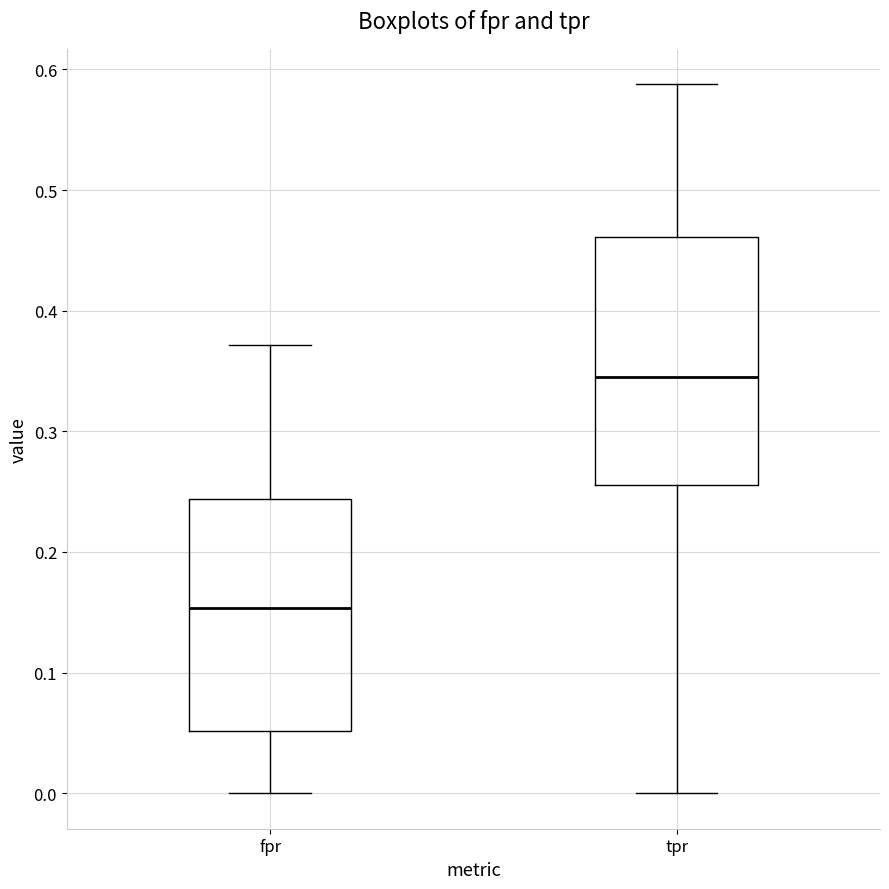

Which box is the tallest, from its lower edge to its upper edge?

tpr